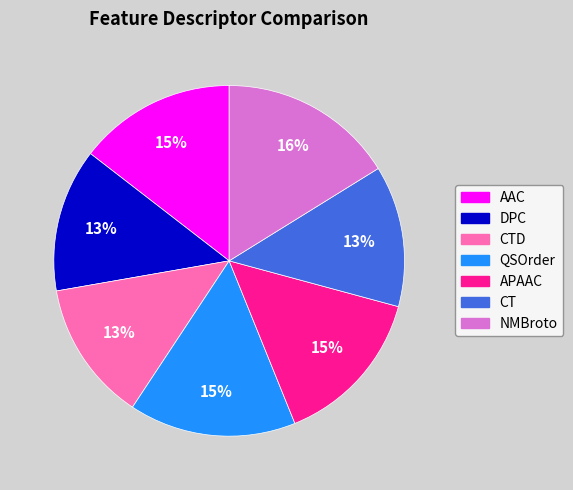

The QSOrder slice represents 15% of the pie. True or false?

True